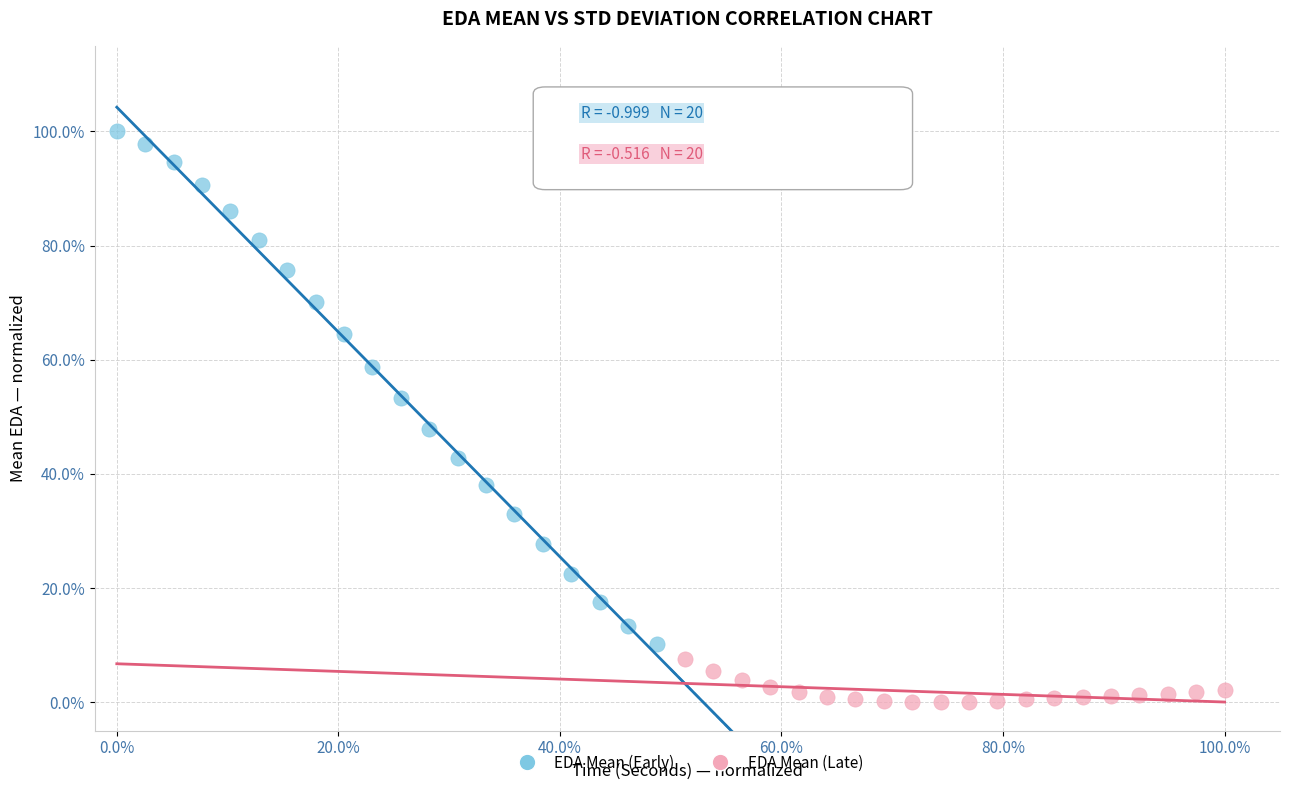

What are all the series names shown in the legend?

EDA Mean (Early), EDA Mean (Late)